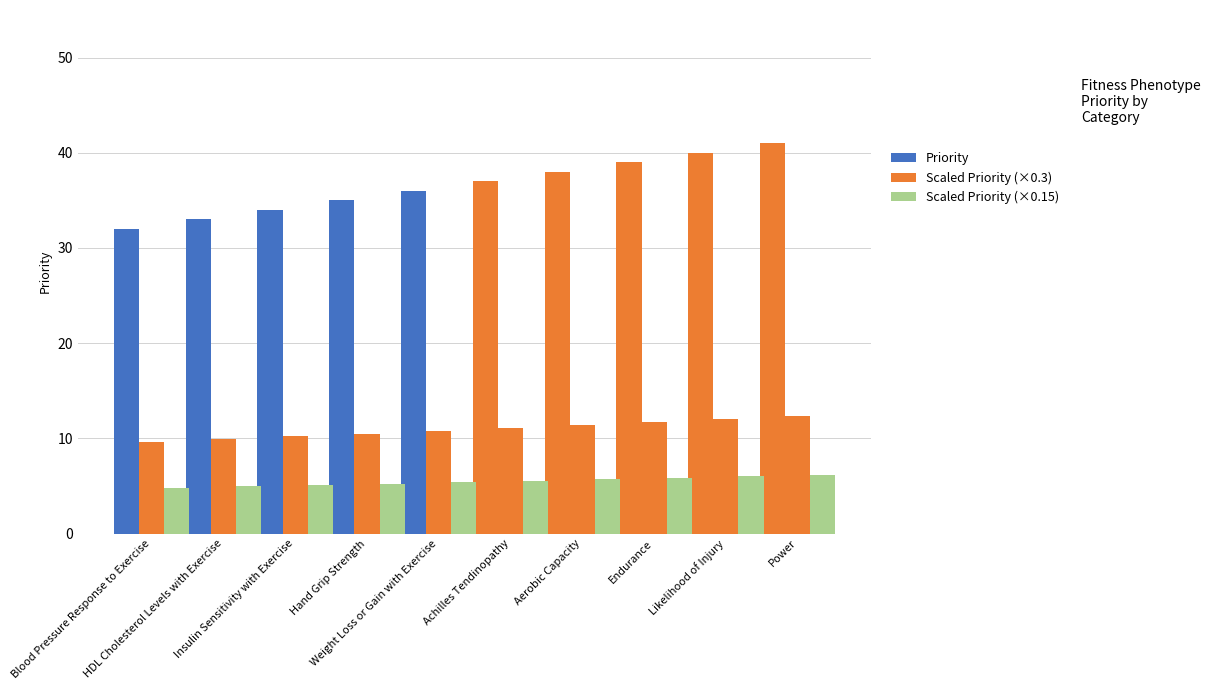

Which series has the largest total across all categories?

Priority